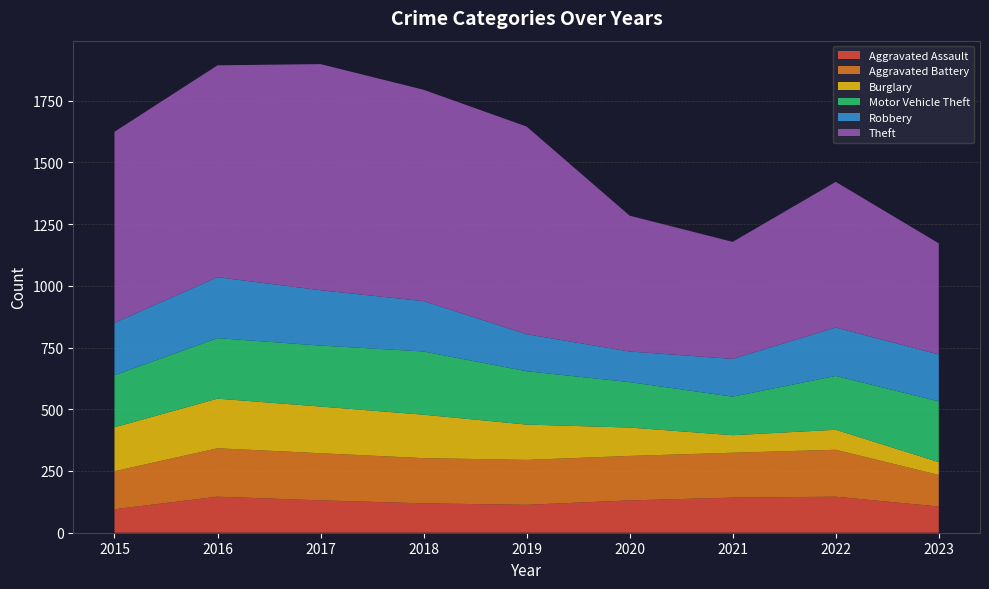

Reading left to right, list all the values displayed in this chart.

Aggravated Assault: 95	146	131	119	113	131	142	146	106
Aggravated Battery: 154	196	191	183	182	180	182	190	128
Burglary: 178	201	189	176	143	115	71	81	52
Motor Vehicle Theft: 211	245	247	256	216	184	156	218	246
Robbery: 212	247	224	204	150	124	153	196	190
Theft: 774	858	916	856	841	550	474	590	450